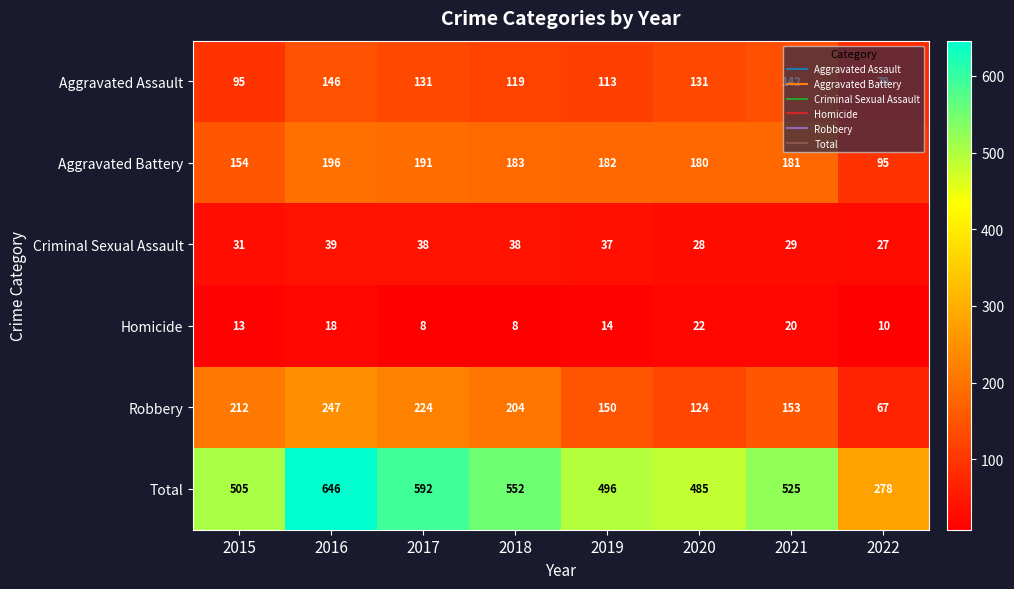

What is the approximate value of Robbery at 2019?

150